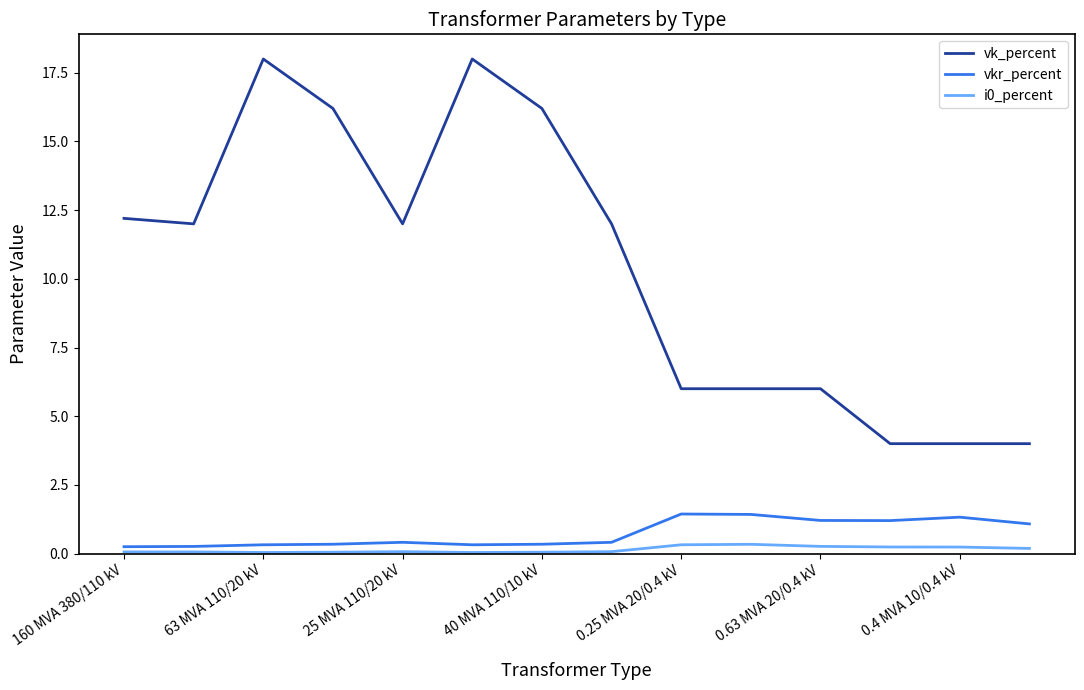

Which series has the largest range (max minus min)?

vk_percent